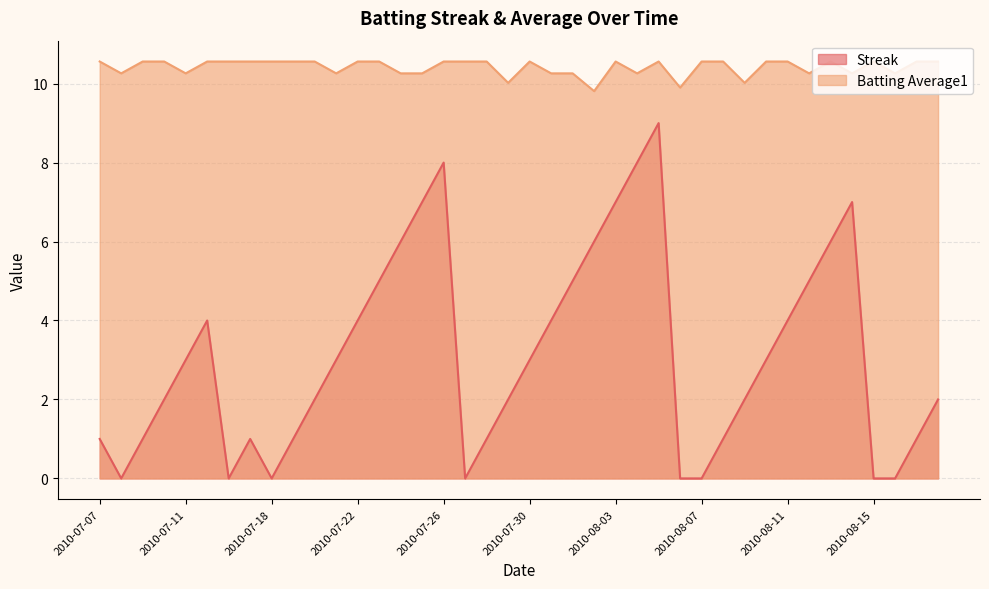

Is it true that Batting Average1 equals 10.6 at 2010-08-08?

True